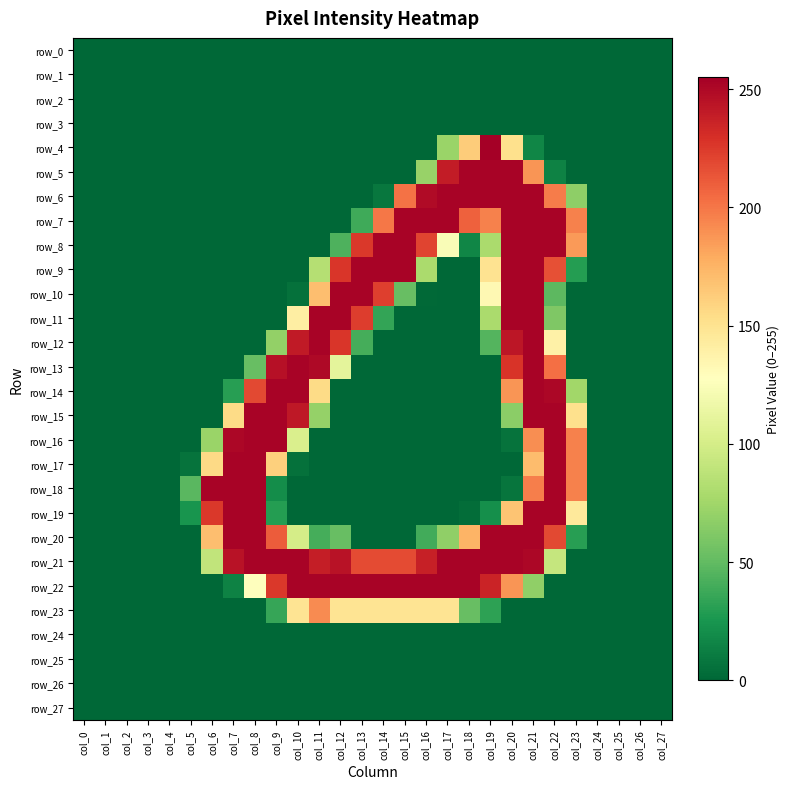

Rank the categories by row_24 value from highest to lowest.

col_0, col_1, col_2, col_3, col_4, col_5, col_6, col_7, col_8, col_9, col_10, col_11, col_12, col_13, col_14, col_15, col_16, col_17, col_18, col_19, col_20, col_21, col_22, col_23, col_24, col_25, col_26, col_27